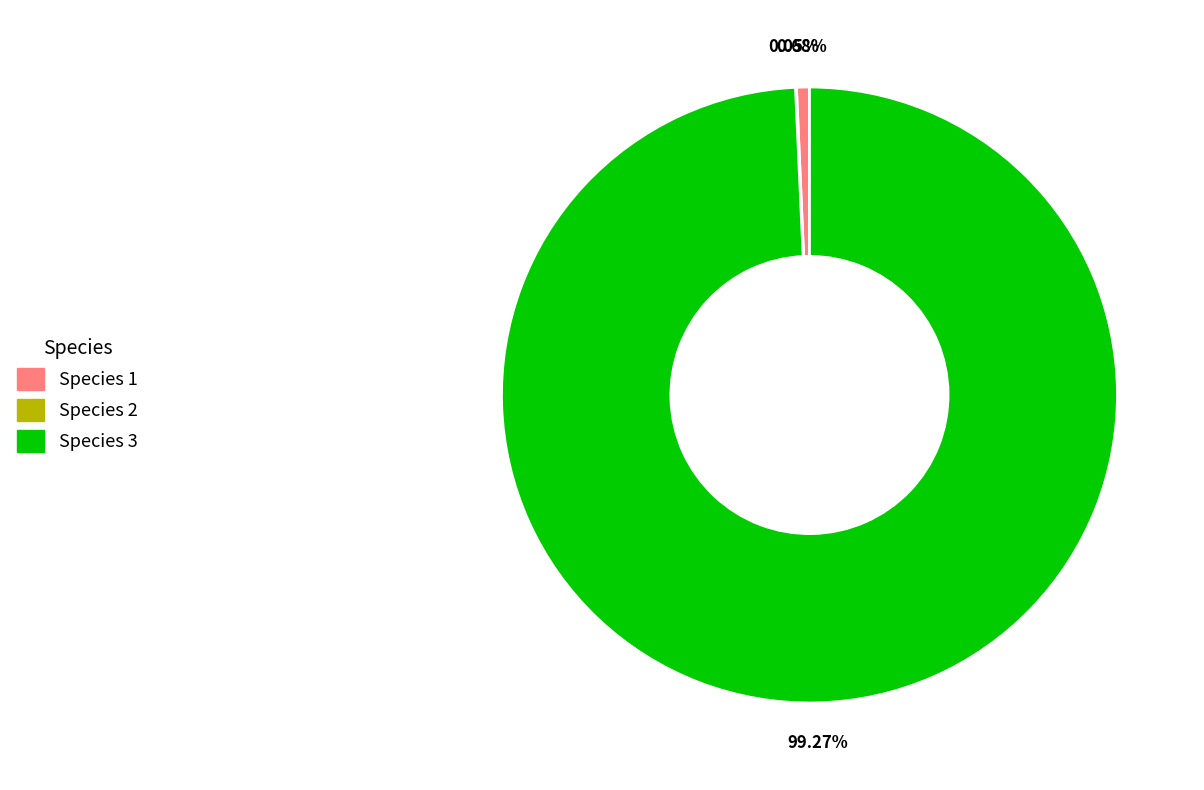

Is there any slice that represents more than half of the pie?

Yes